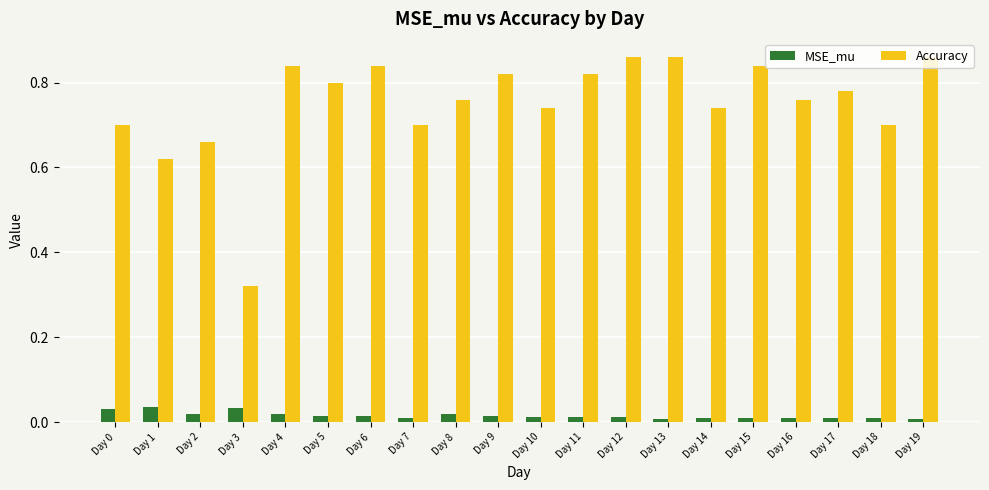

At which label is Accuracy closest to 0?

Day 3